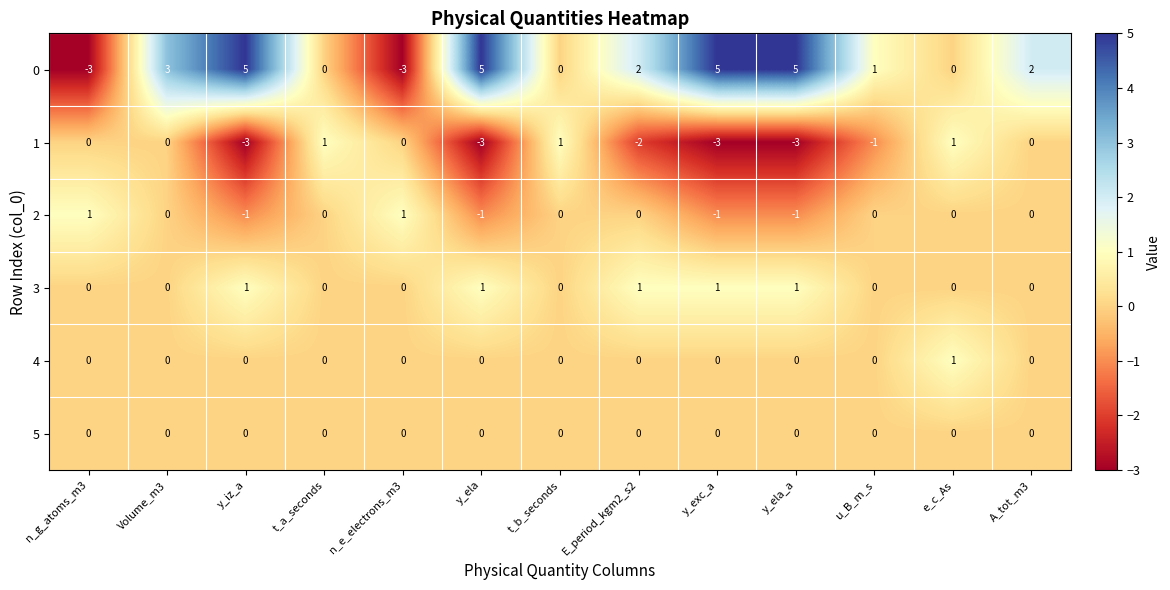

Count the 4 values in the range 0 to 1.

13